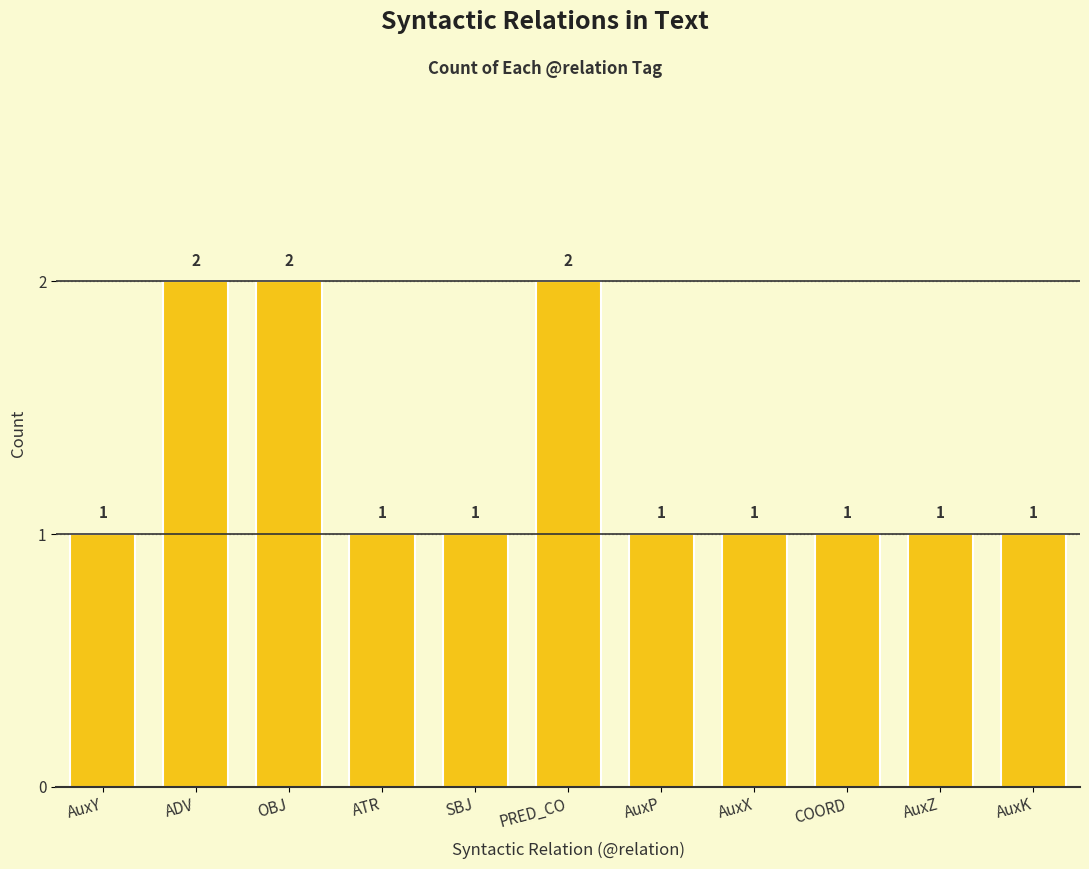

What is the change in value from PRED_CO to AuxZ?

-1